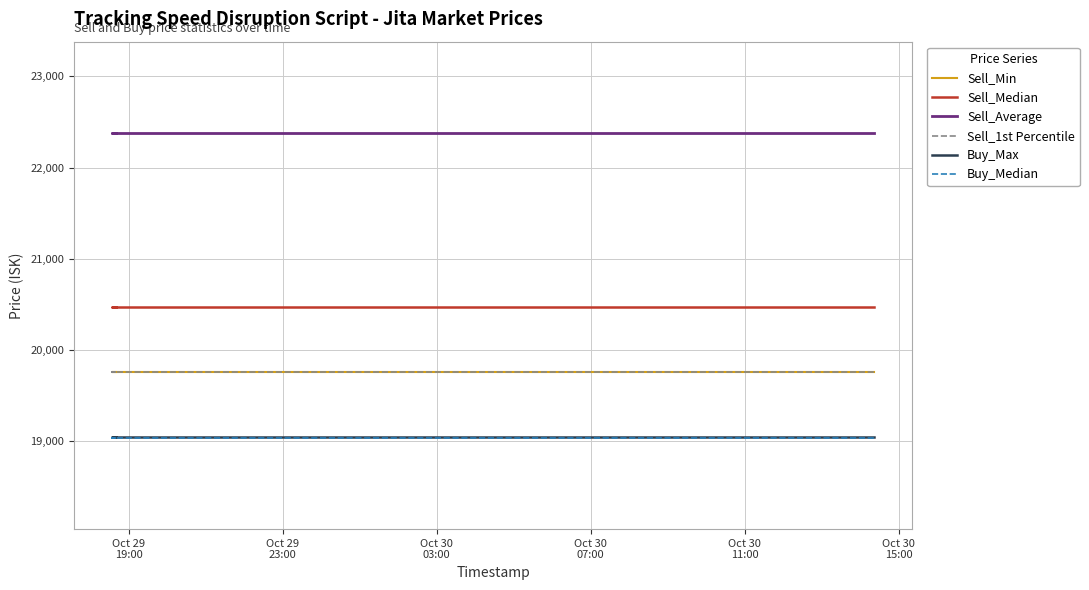

Count the number of data series in this chart.

6